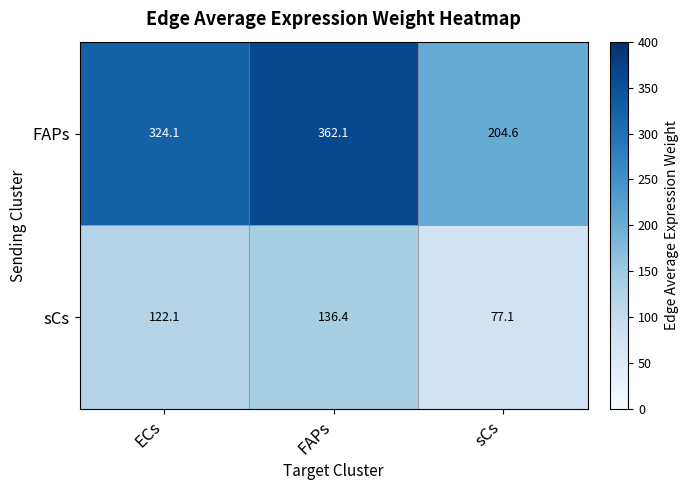

Reading left to right, transcribe all the data shown in this chart.

FAPs: 324.1	362.1	204.6
sCs: 122.1	136.4	77.1